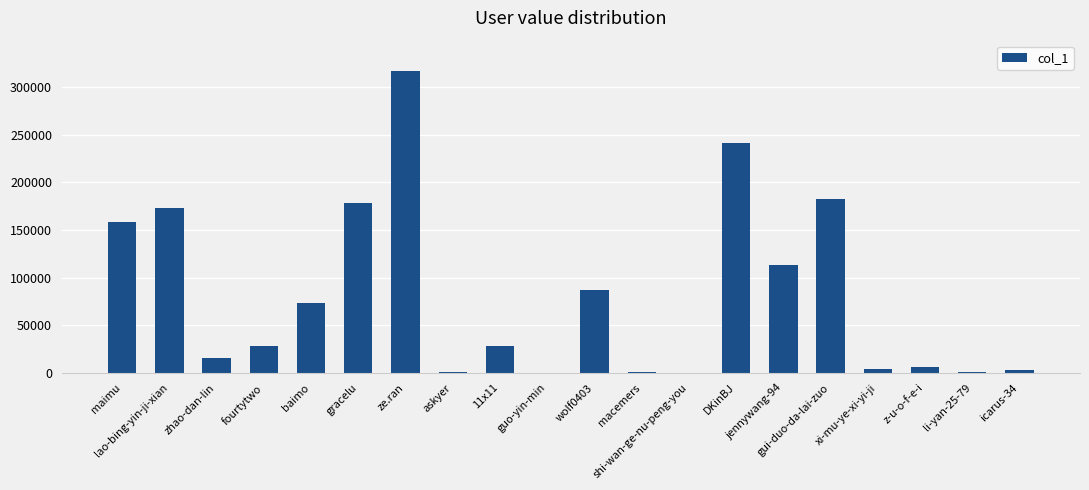

What is the maximum value shown in the chart?

317092